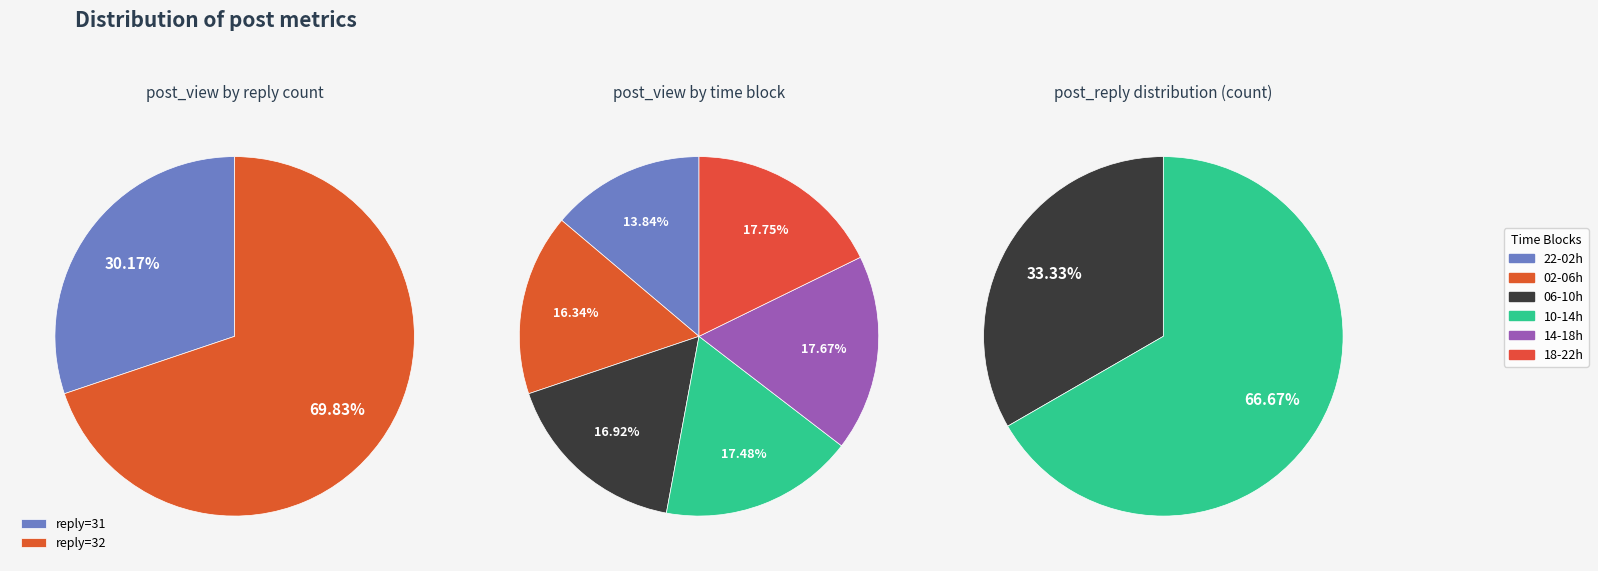

Does 17 account for over 50% of the chart?

No